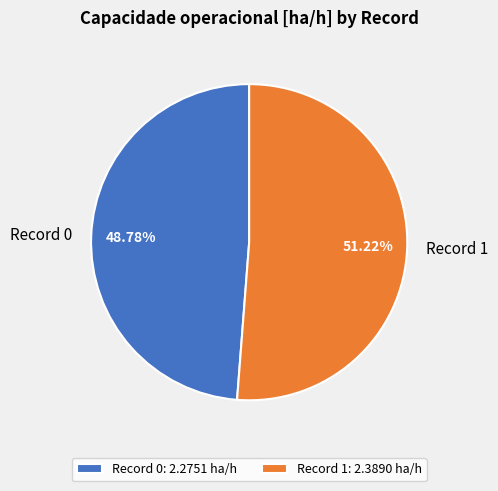

How many segments does this pie chart have?

2